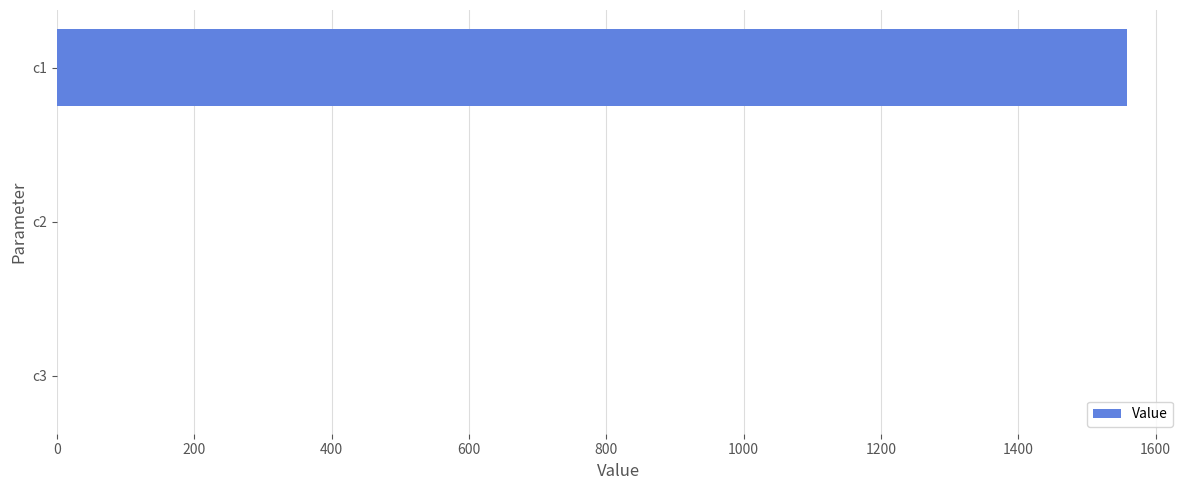

The value at c1 is 779.5. True or false?

False